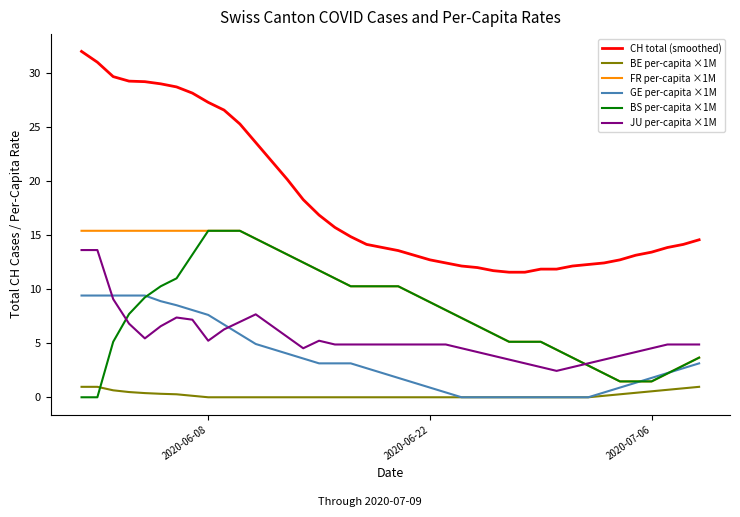

True or false: JU per-capita ×1M and BS per-capita ×1M intersect in this chart.

True